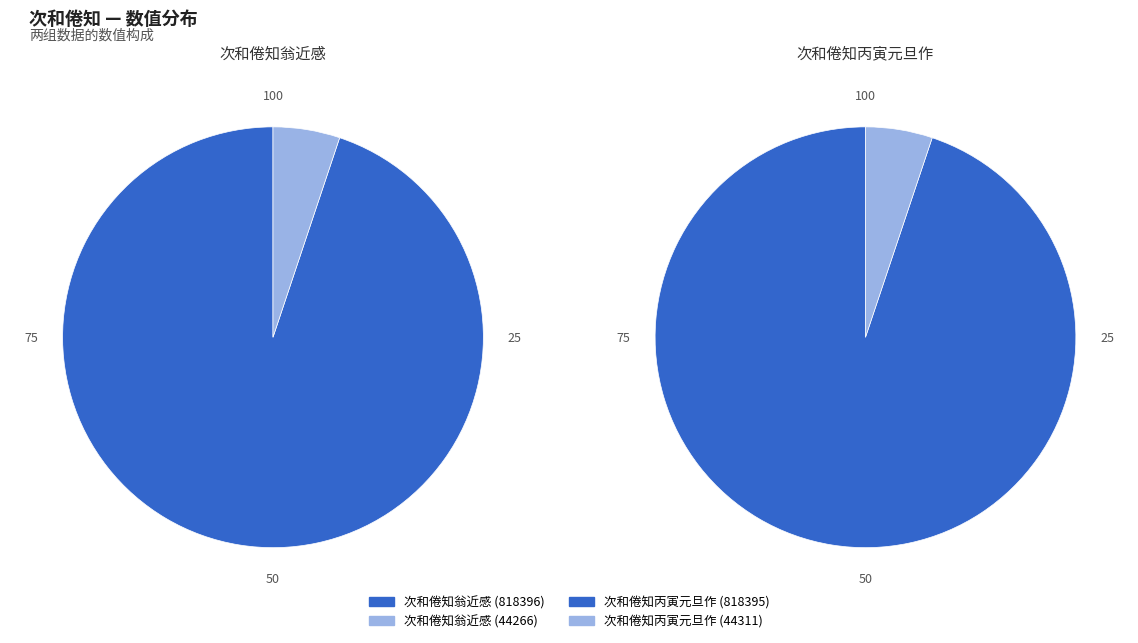

What percentage do 44266 and 818396 together represent?

100.0%